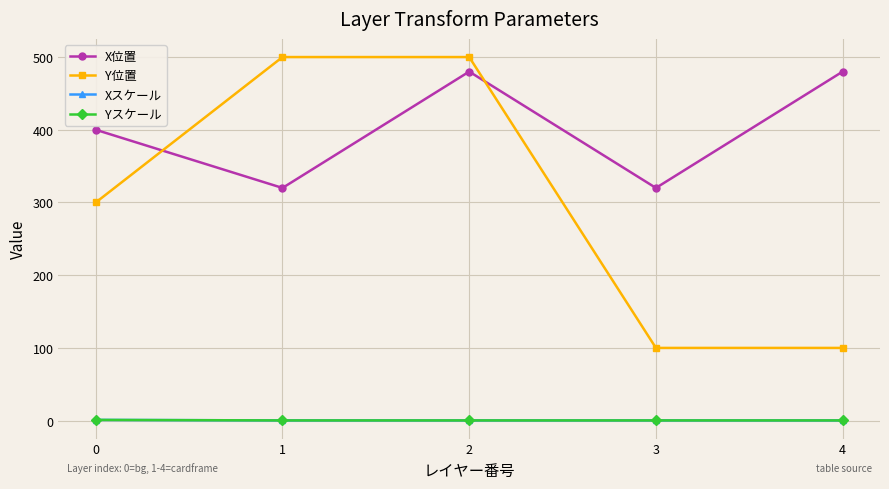

Rank the series by their maximum value, from highest to lowest.

Y位置, X位置, Xスケール, Yスケール